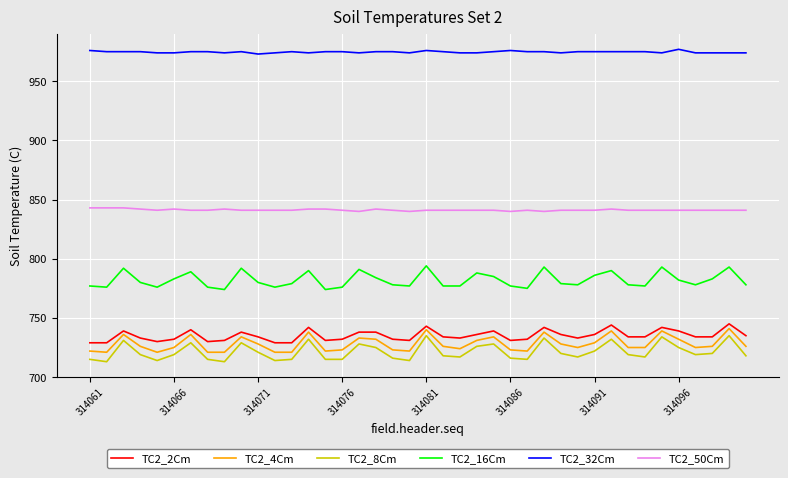

What is the difference between the maximum and minimum values in the TC2_8Cm series?

22